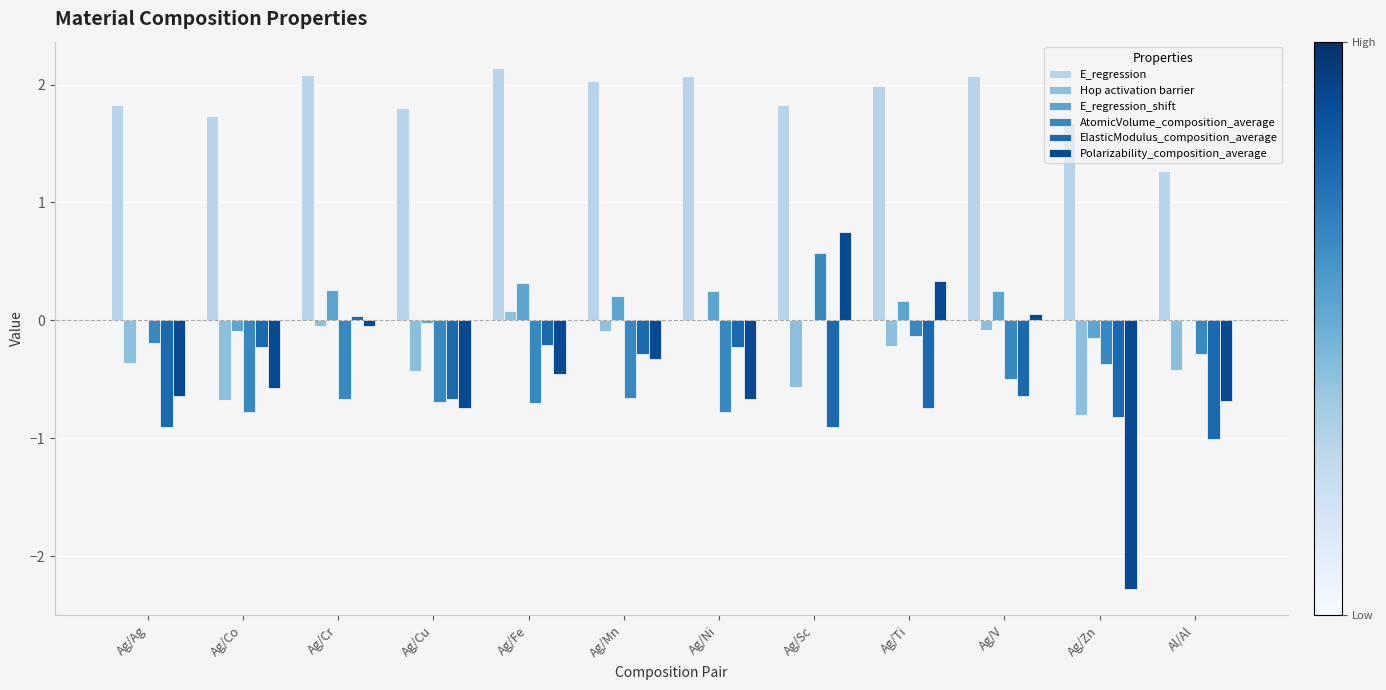

Read the E_regression_shift value at Ag/Mn.

0.2